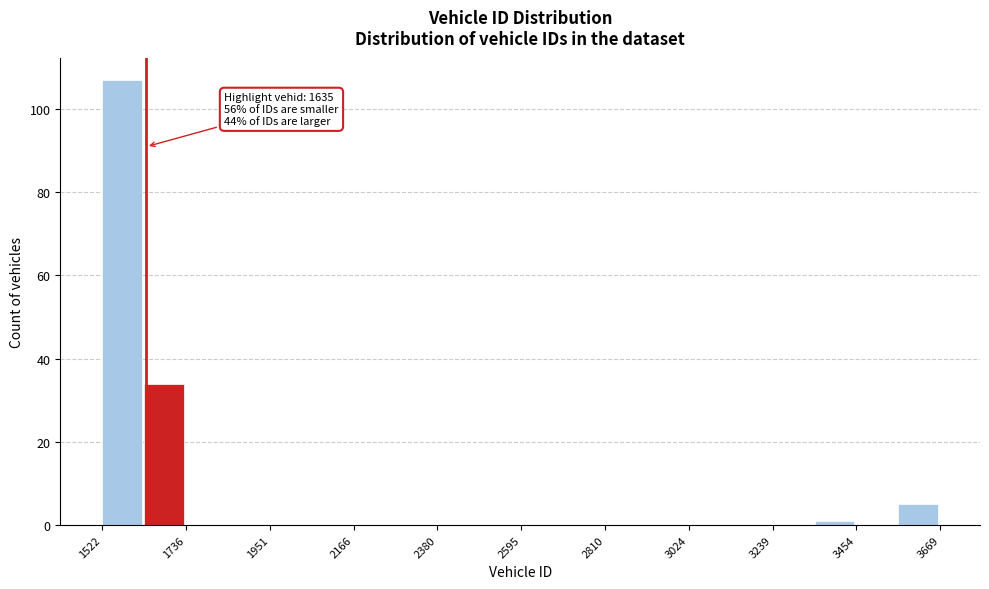

Around what value on the x-axis is the tallest bar? Give the approximate position of its centre, as read against the axis.

1550